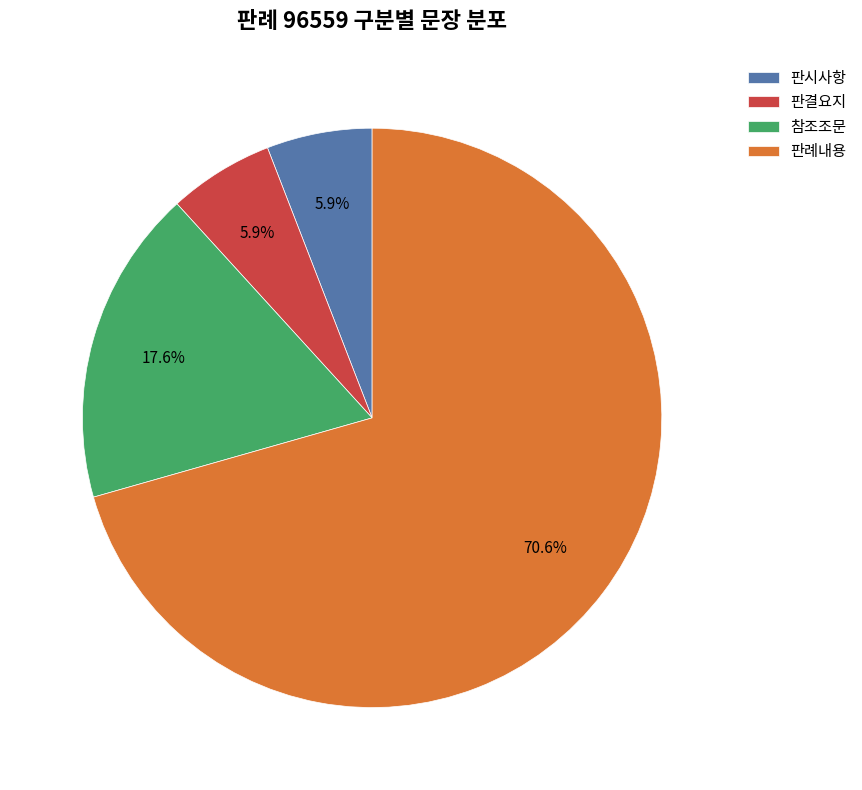

Combined, what portion of the pie is 판례내용 and 참조조문?

88.2%